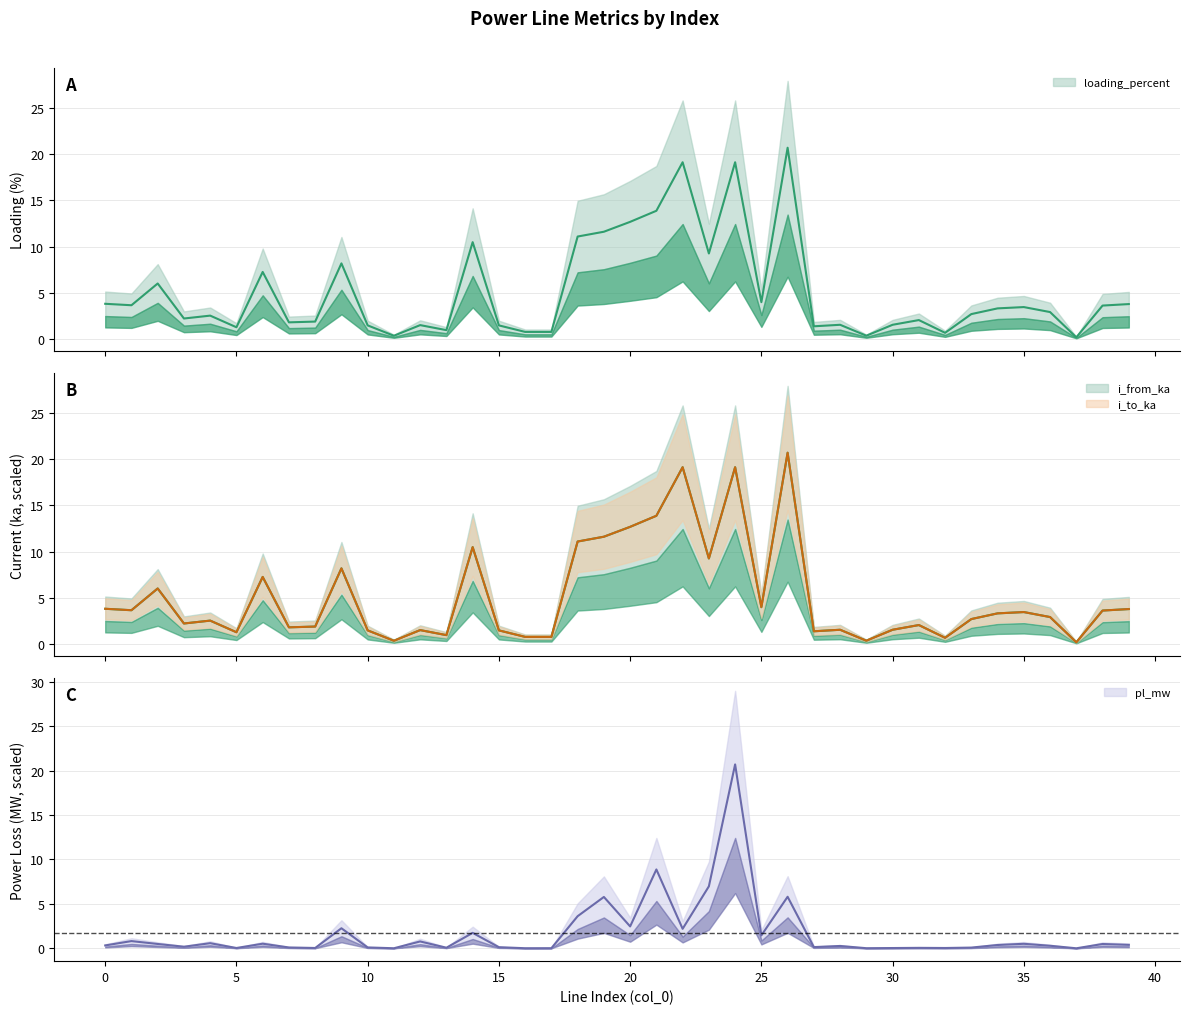

Rank the series at 3 from lowest to highest value.

pl_mw, i_from_ka, i_to_ka, loading_percent